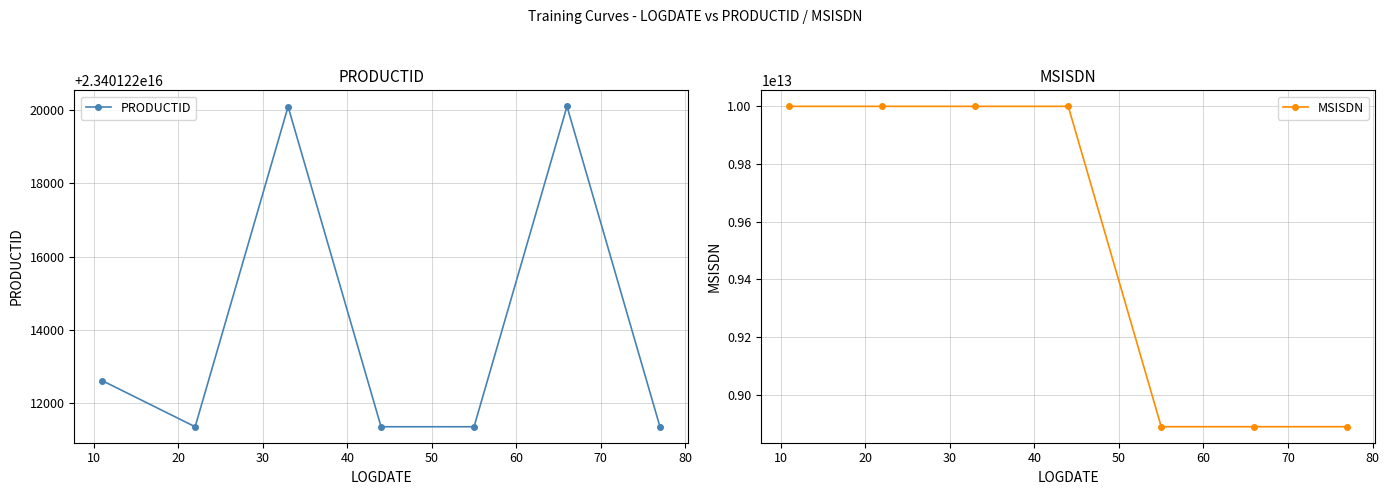

The MSISDN series shows 8888888888888 at 60. True or false?

True